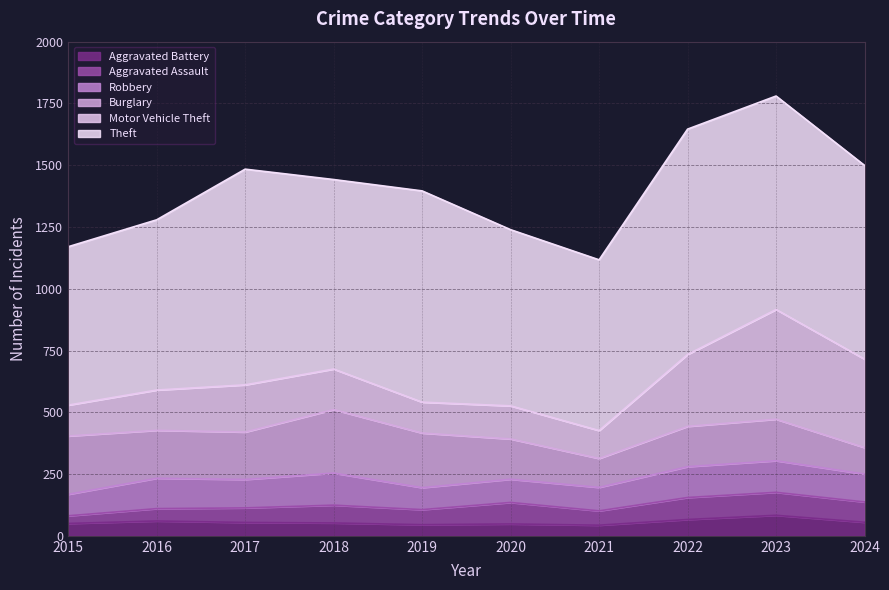

True or false: Aggravated Battery and Burglary intersect in this chart.

False